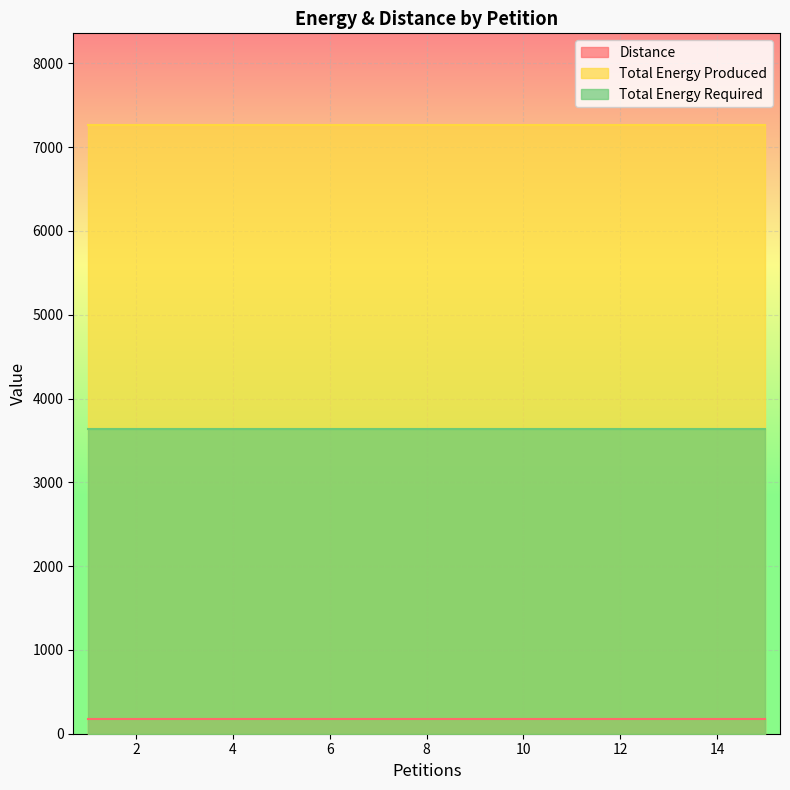

Which category has the highest value across all series?

1